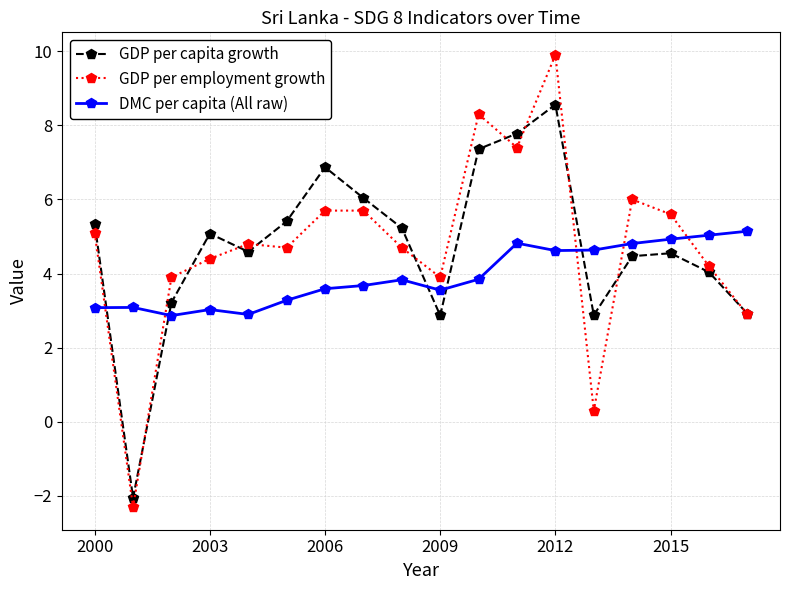

At how many categories does at least one series exceed 0?

18